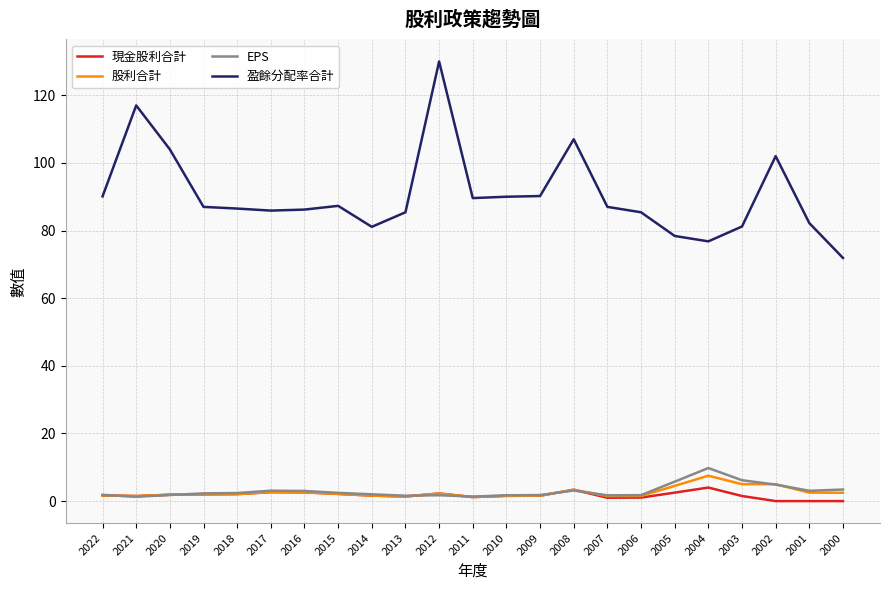

At which label is 盈餘分配率合計 closest to 100?

2002